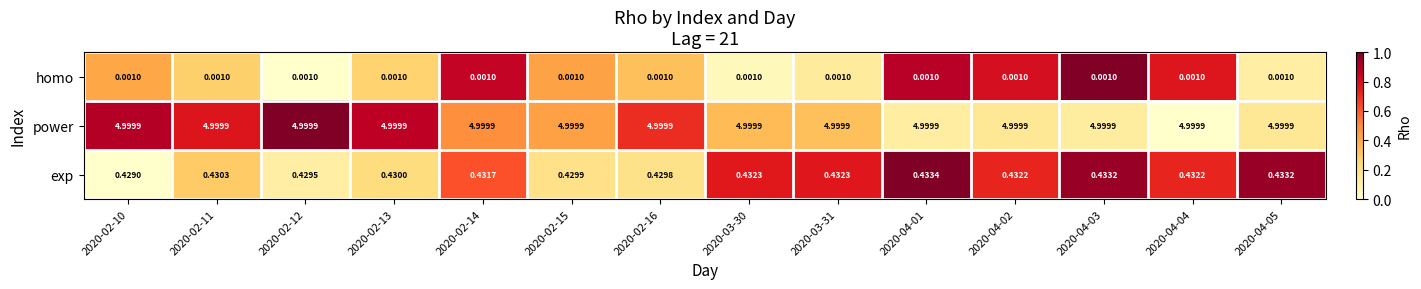

Which series has the largest total across all categories?

power